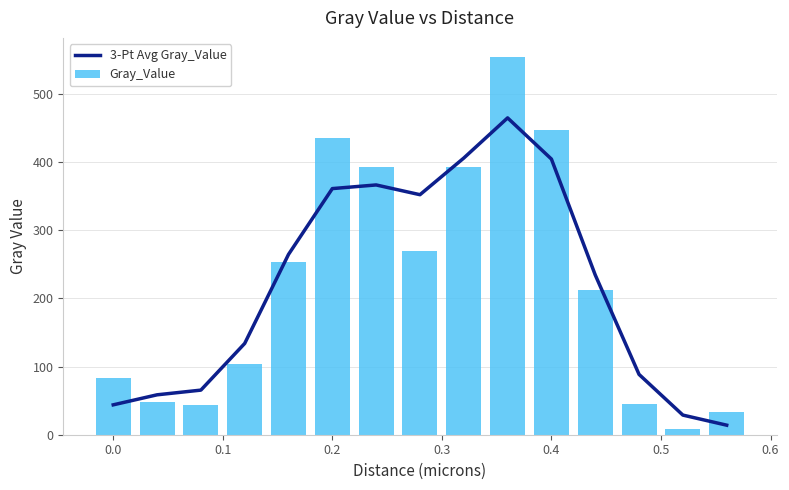

At how many categories does at least one series exceed 191?

8